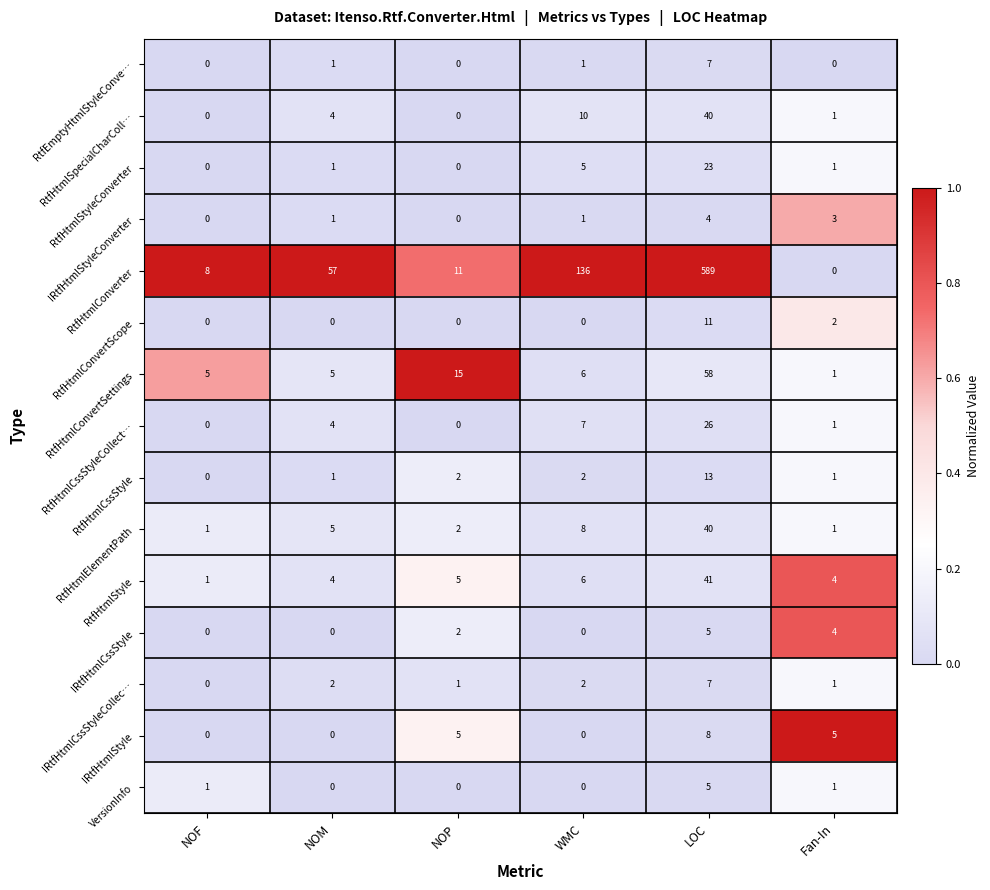

What is the maximum value shown in the chart?

589